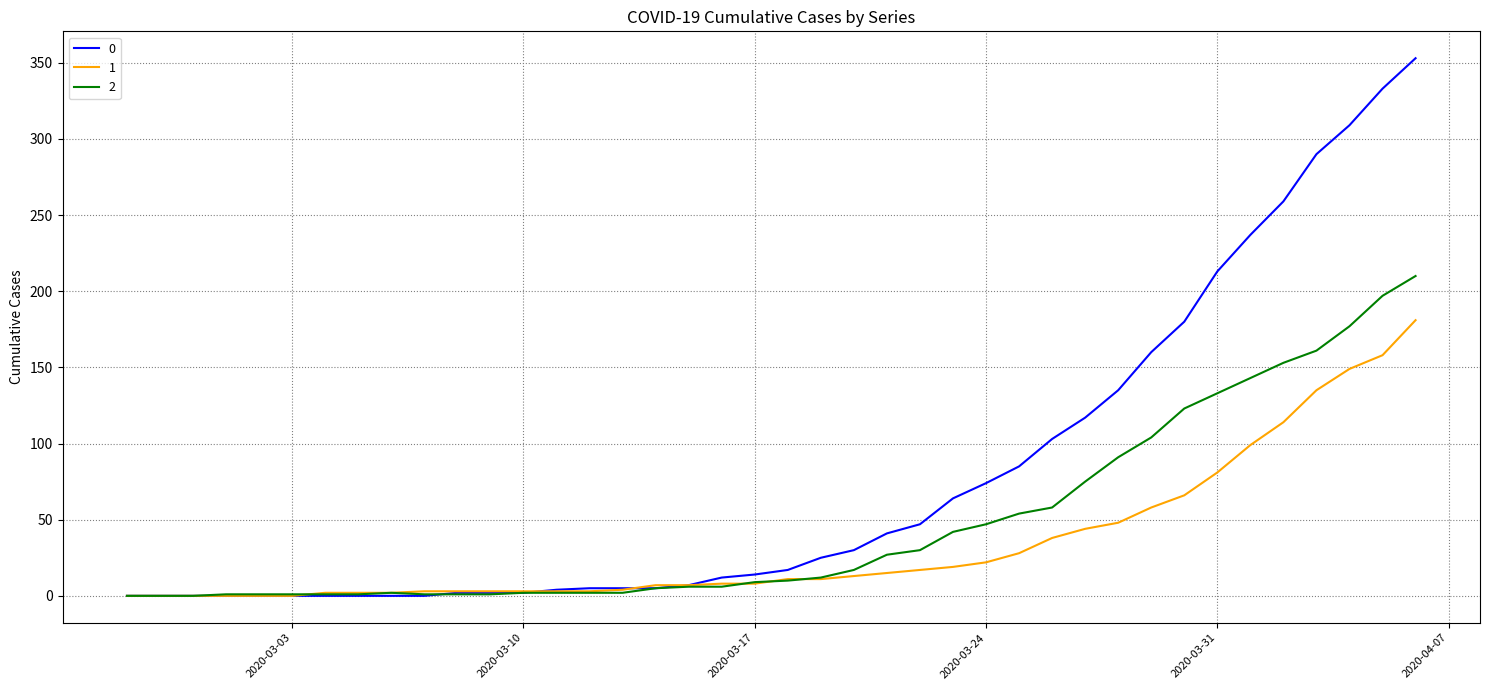

How many series are shown in this chart?

3